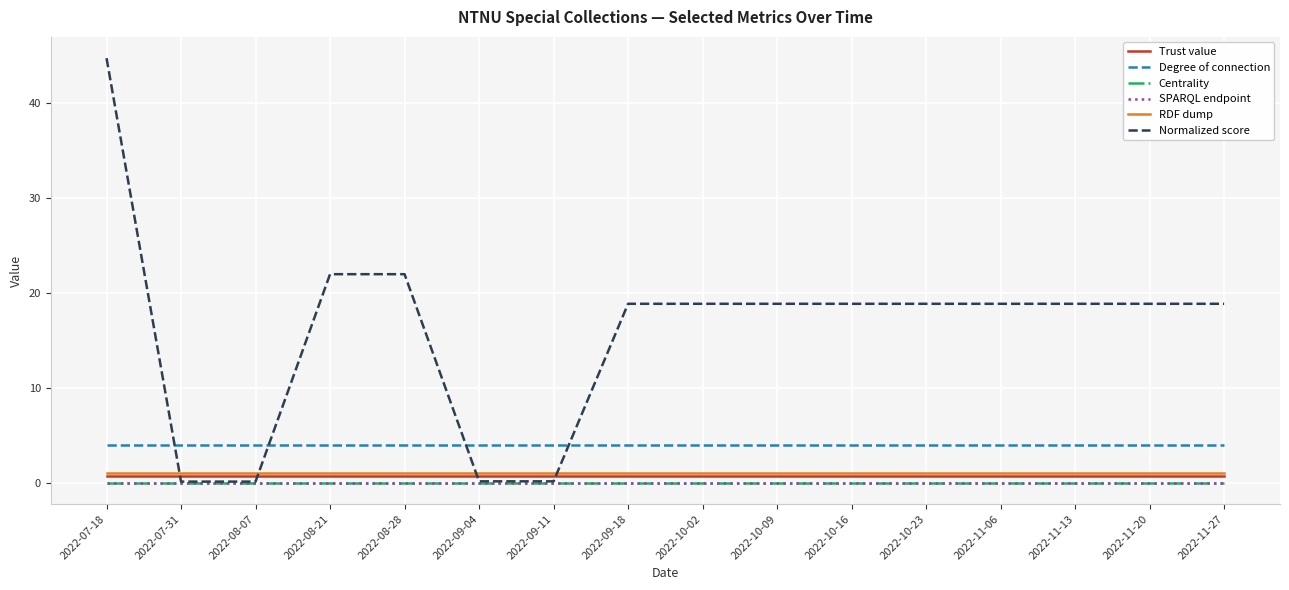

True or false: Centrality and Trust value intersect in this chart.

False